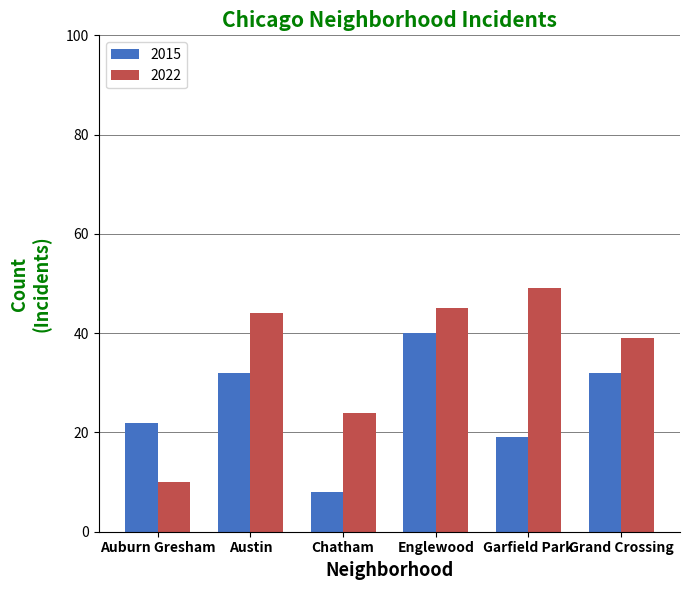

Is it true that 2015 equals 8 at Chatham?

True